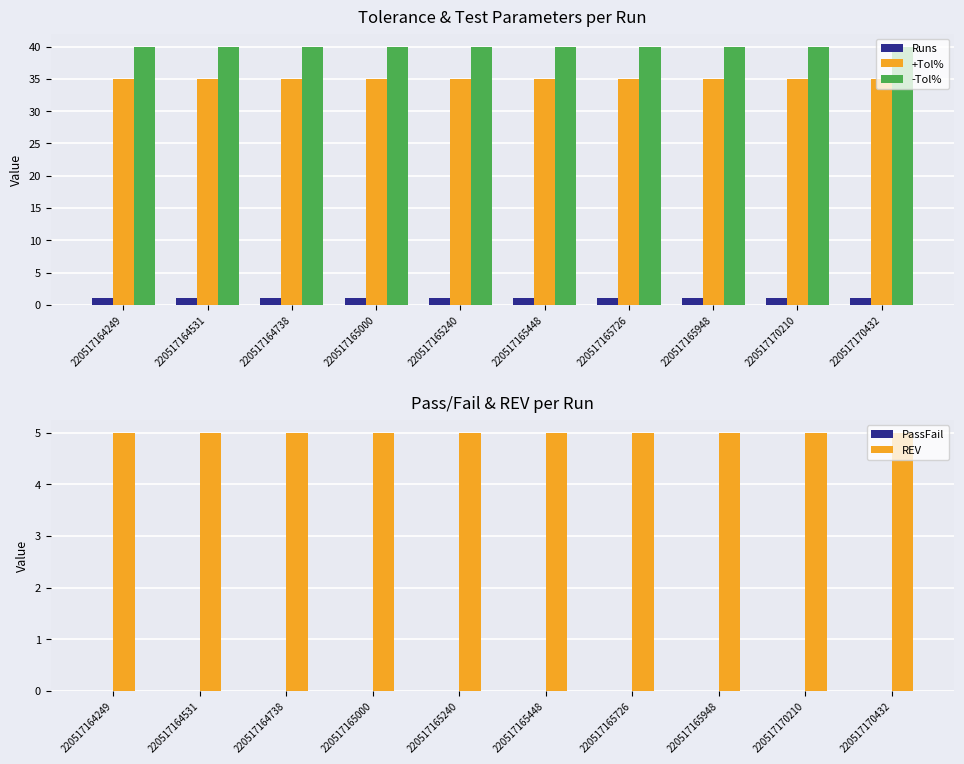

What is the value of the REV bar at the 10th from the left?

5